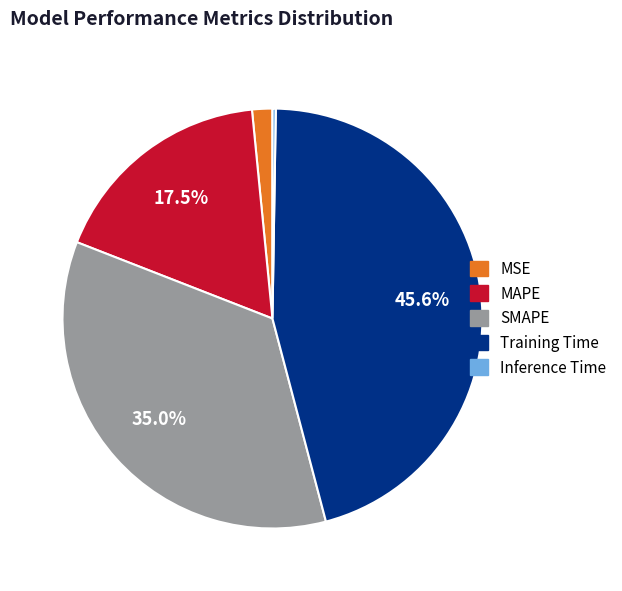

Is it true that Training Time is 33% of the pie?

False